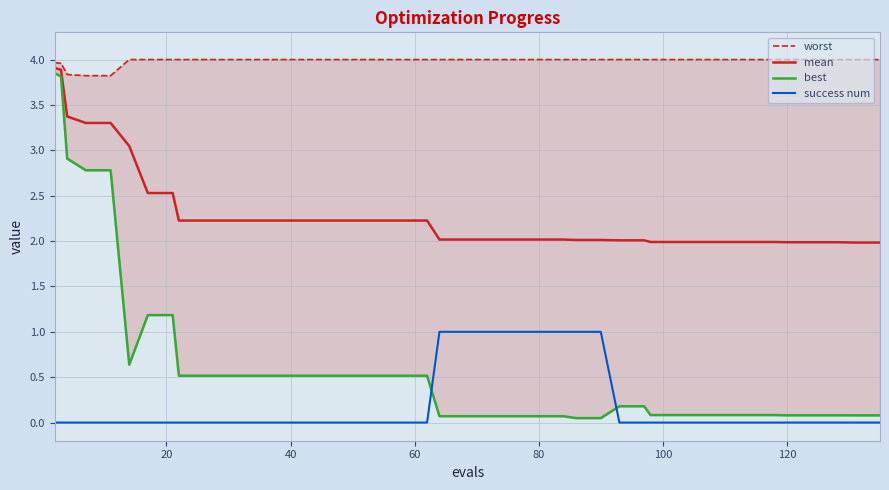

Which series has the largest total across all categories?

worst